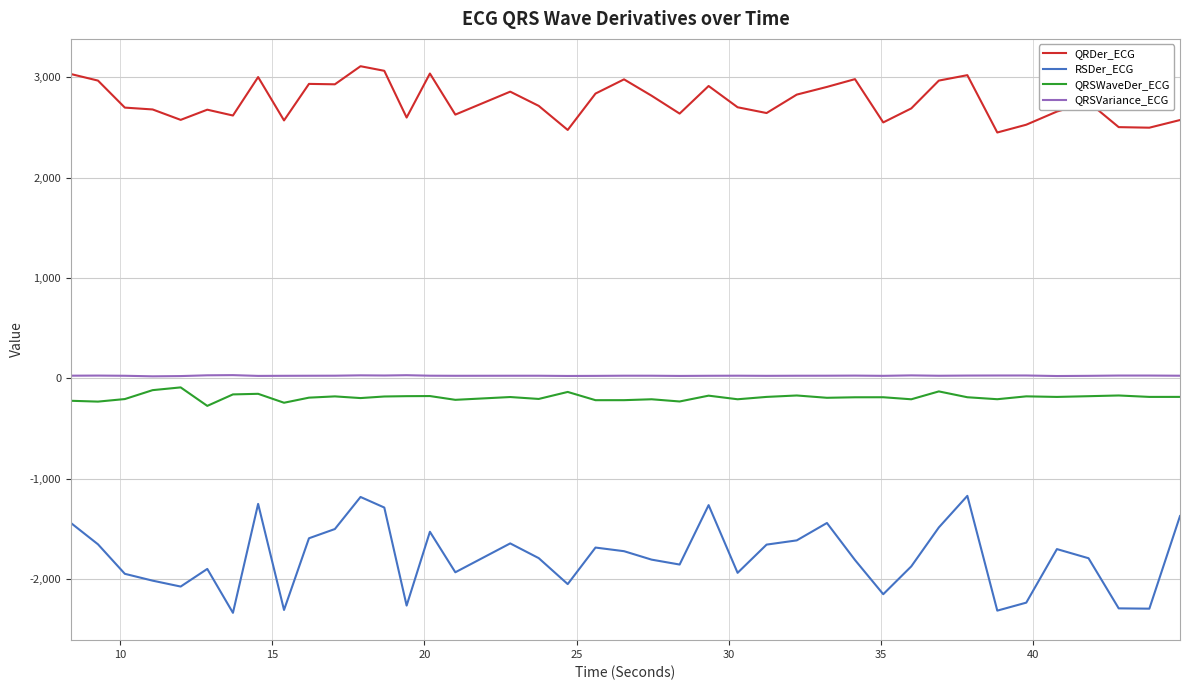

Which series has the largest range (max minus min)?

RSDer_ECG